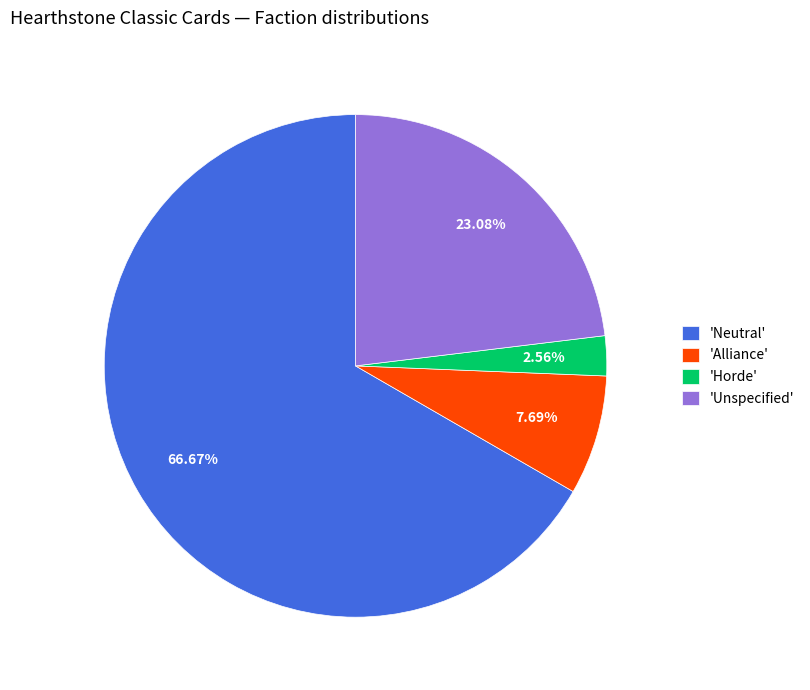

Is 'Neutral' the majority of the pie?

Yes